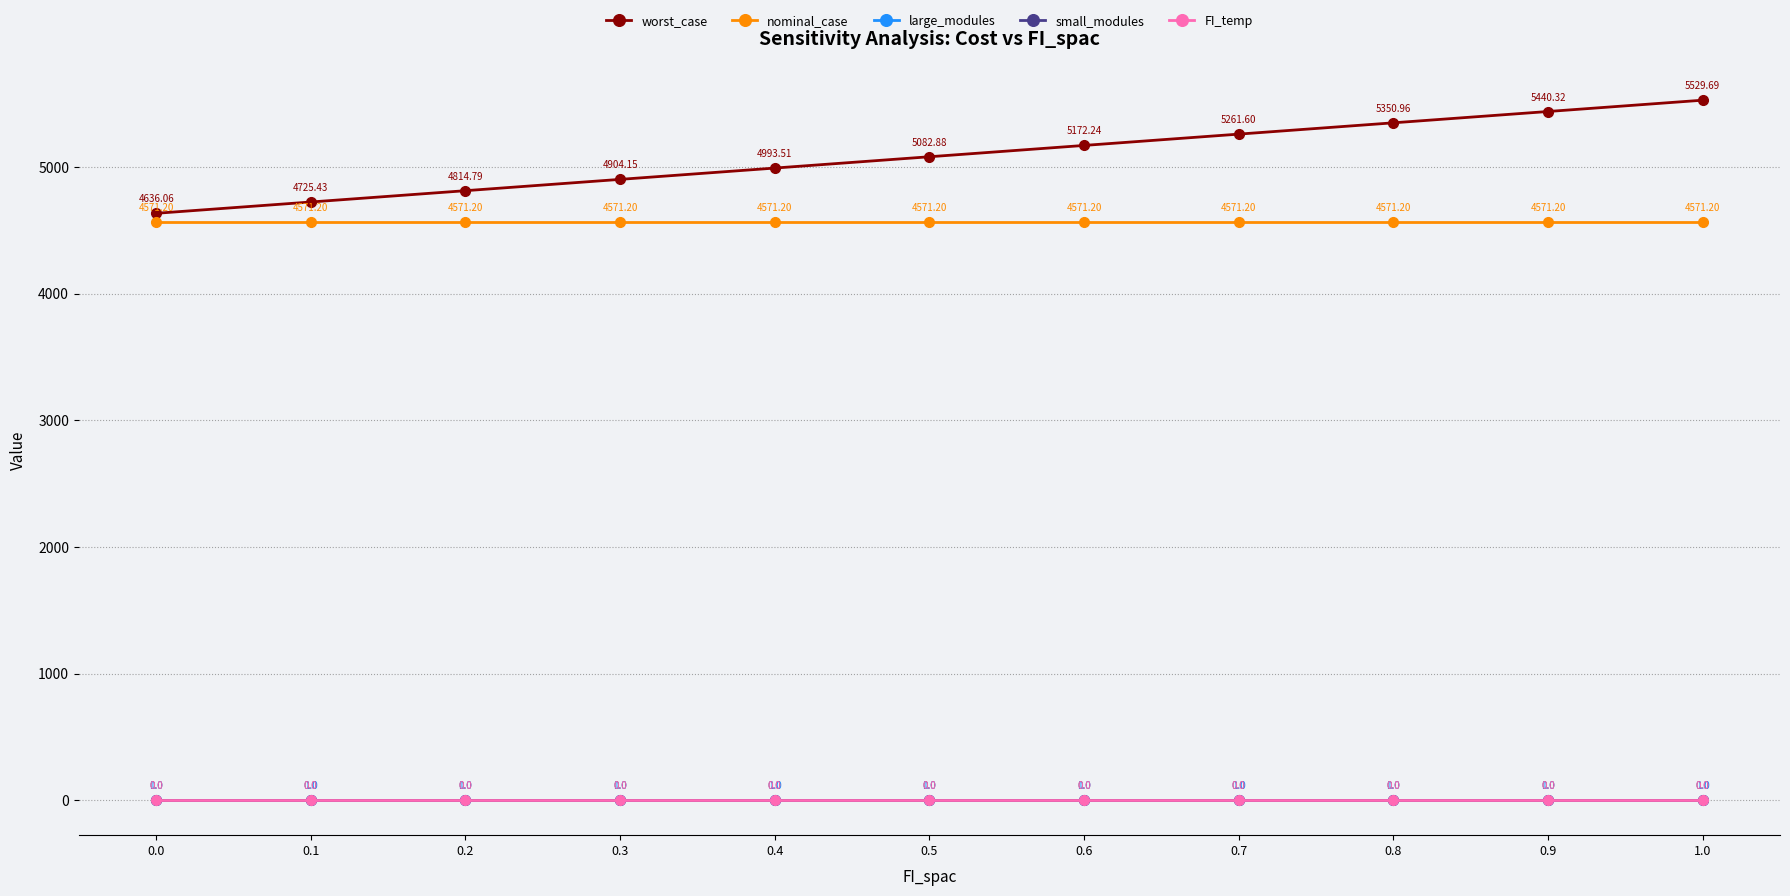

Which has a higher value, 0.8 or 0.2?

0.8